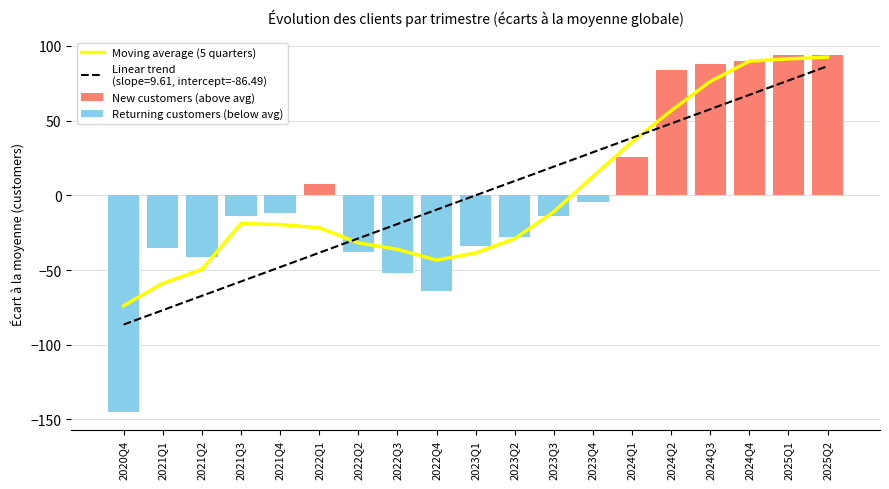

Reading left to right, extract all data points from this chart.

Moving average (5 quarters): -73.8	-58.9	-49.6	-19.0	-19.6	-21.8	-31.8	-36.2	-43.4	-38.6	-29.0	-11.0	12.6	35.8	56.6	76.2	89.8	91.3	92.5
New customers (above avg): 0.0	0.0	0.0	0.0	0.0	7.8	0.0	0.0	0.0	0.0	0.0	0.0	0.0	25.8	83.8	87.8	89.8	93.8	93.8
Returning customers (below avg): -145.2	-35.2	-41.2	-14.2	-12.2	0.0	-38.2	-52.2	-64.2	-34.2	-28.2	-14.2	-4.2	0.0	0.0	0.0	0.0	0.0	0.0